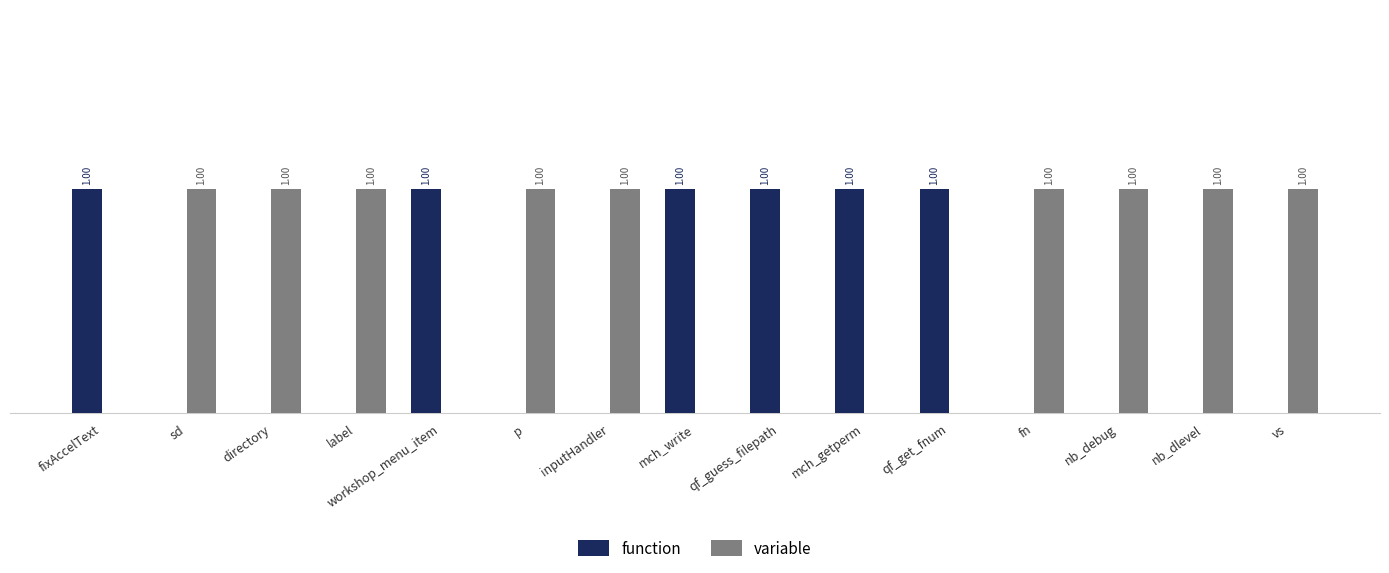

Which series has the largest total across all categories?

variable